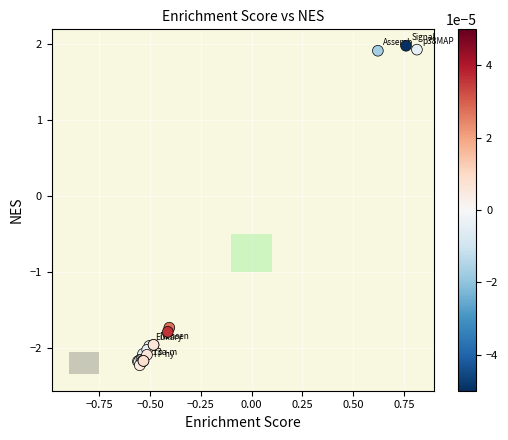

What Y value in the scatter plot is closest to 0?

-1.7